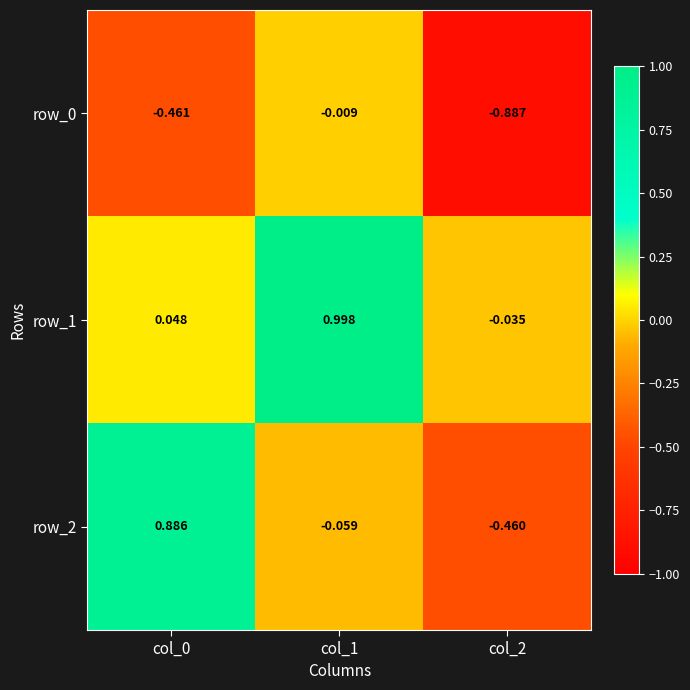

What is the sum of the row_0 values at col_1 and col_0?

-0.5